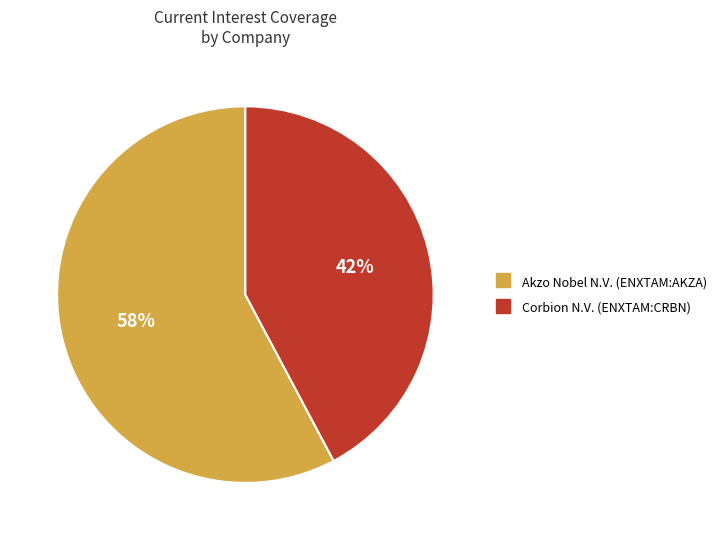

To the nearest percent, what is the combined percentage of Akzo Nobel N.V. (ENXTAM:AKZA) and Corbion N.V. (ENXTAM:CRBN)?

100%